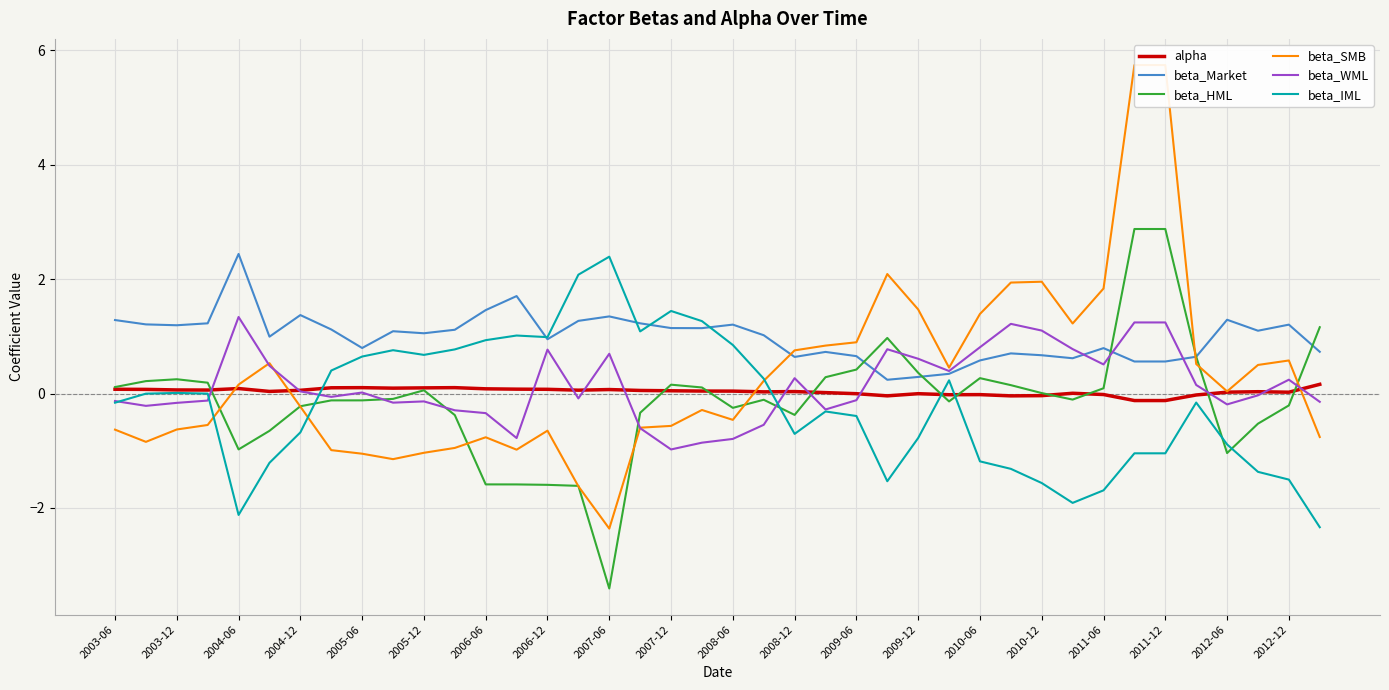

What is the difference between the highest and lowest values at 37?

2.5